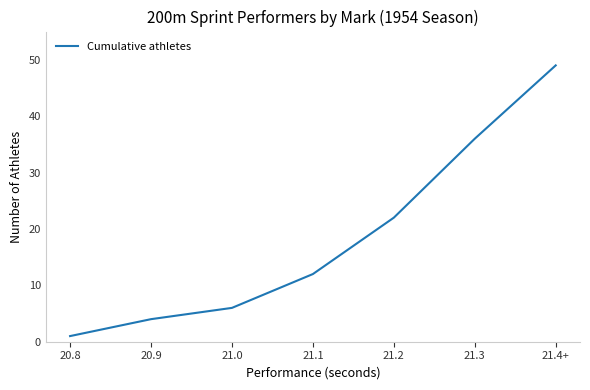

Rank the categories by value from lowest to highest.

20.8, 20.9, 21.0, 21.1, 21.2, 21.3, 21.4+